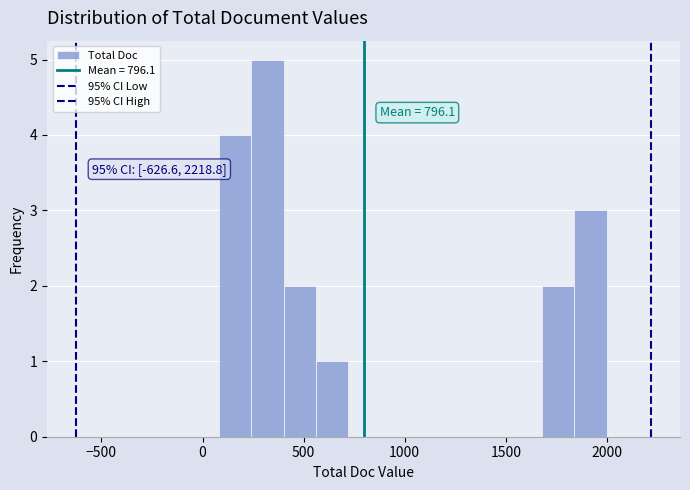

Around what value on the x-axis is the tallest bar? Give the approximate position of its centre, as read against the axis.

300